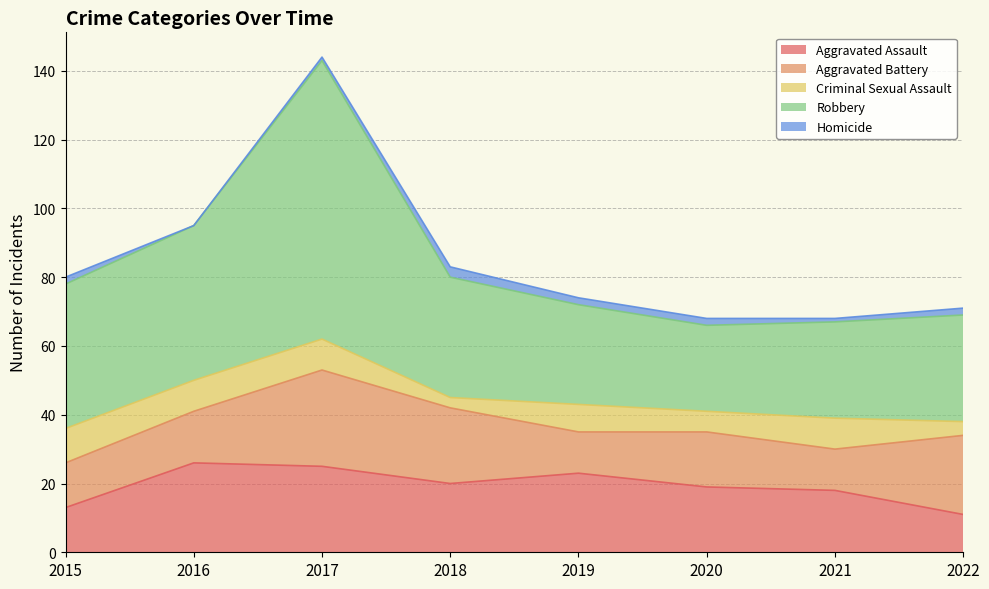

Count the number of data series in this chart.

5